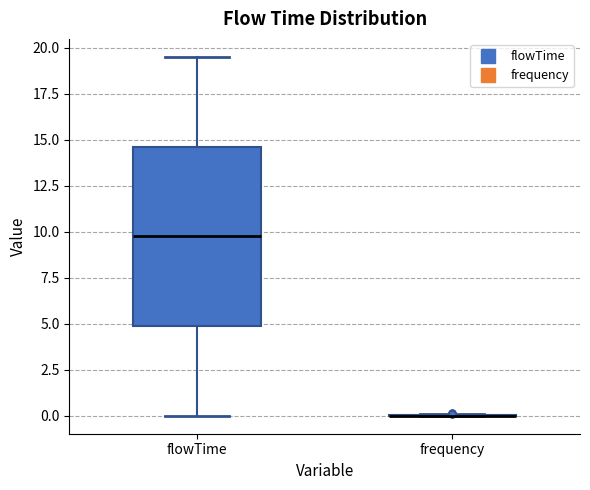

Reading left to right, read every box against the y-axis: the position of its median line, the range the box covers, and the ends of its whiskers. The values are not printed on the chart, so give them approximately, as read against the axis.

flowTime: median 10.0, box 5.0 to 14.5, whiskers 0.0 to 19.5
frequency: box collapsed to a line at 0.0, whiskers 0.0 to 0.0